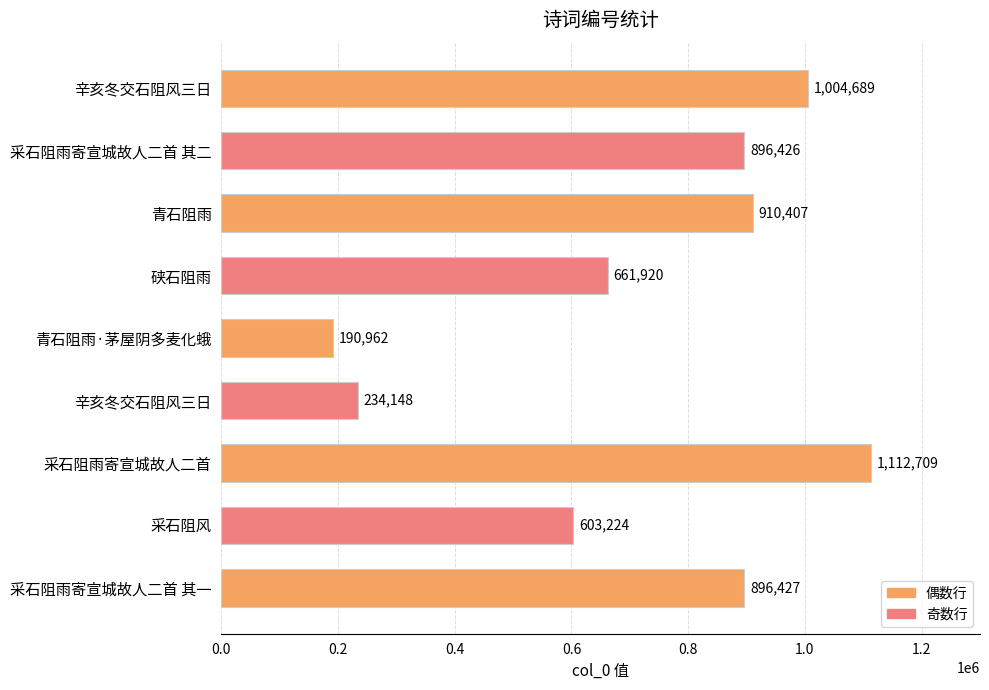

How many categories are shown in the chart?

9